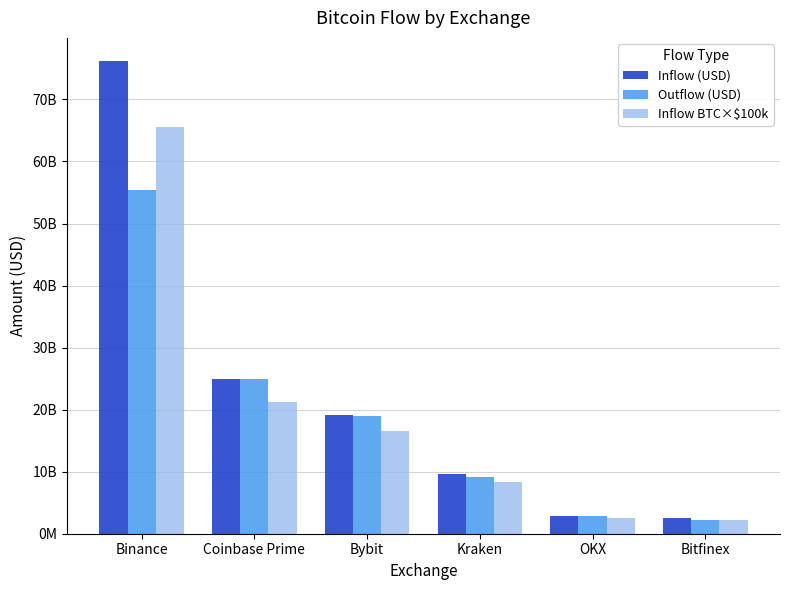

What is the difference between the highest and lowest values at Coinbase Prime?

3668040677